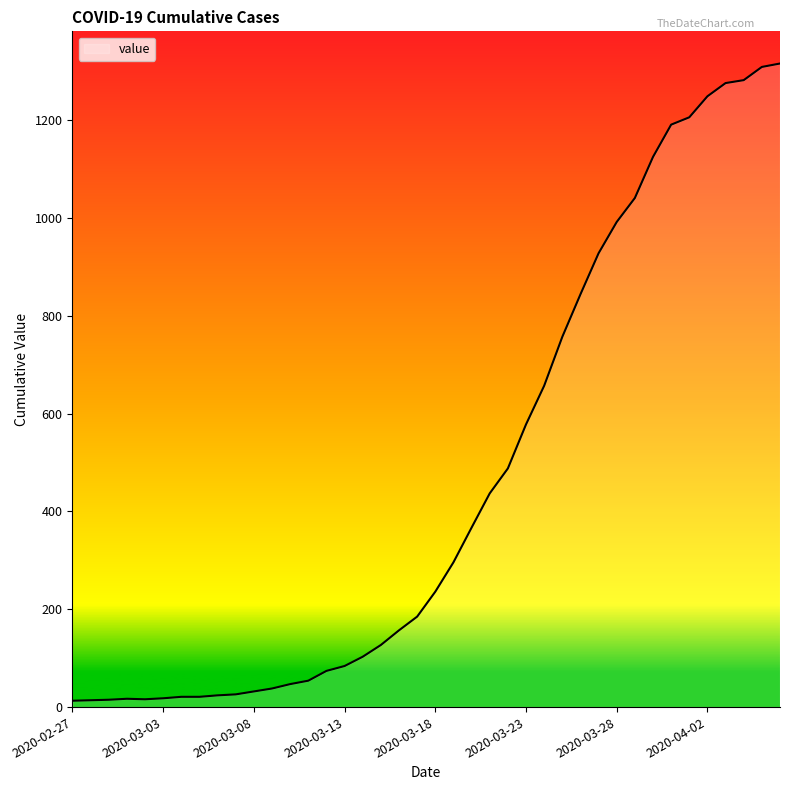

What is the greatest value displayed?

1316